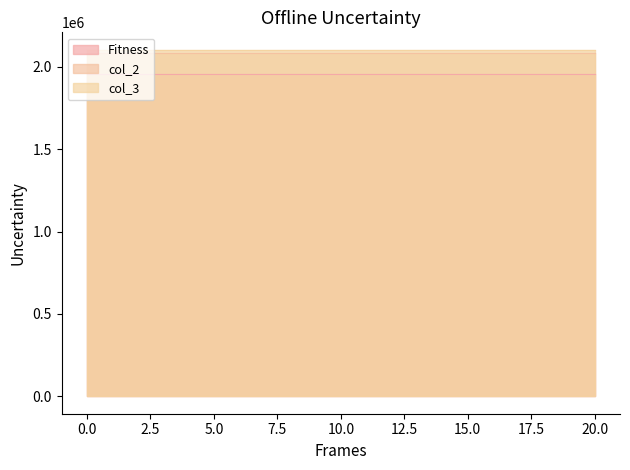

Which series has the largest total across all categories?

col_3